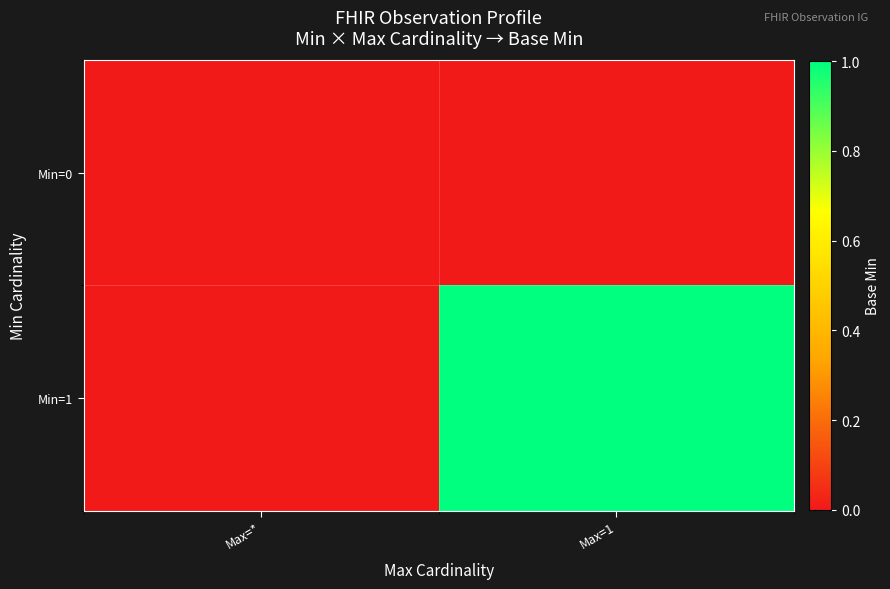

At Max=1, list the series in order from largest to smallest.

Min=1, Min=0